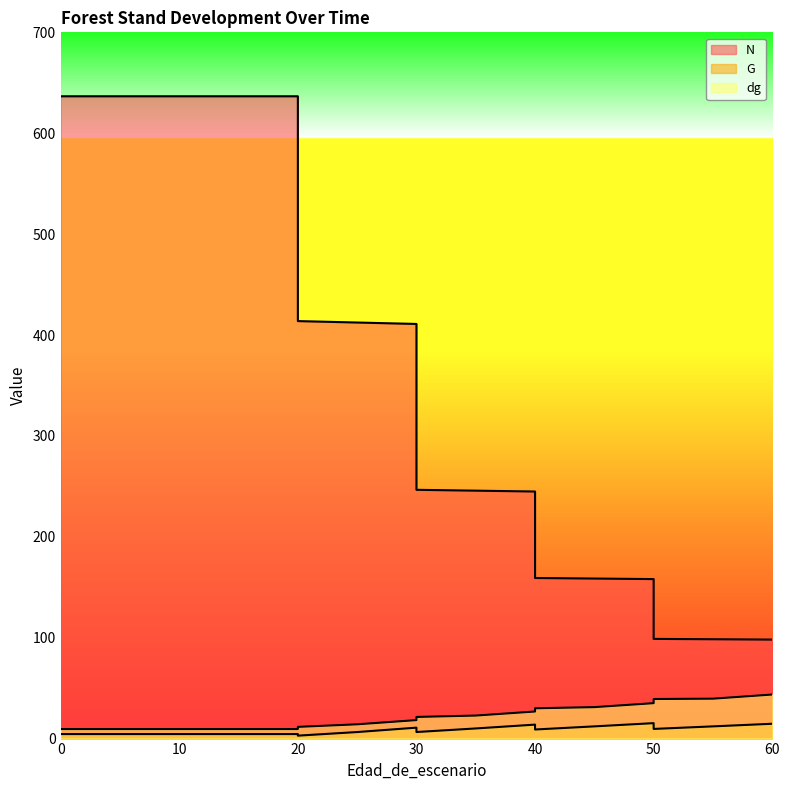

What are all the series names shown in the legend?

N, G, dg